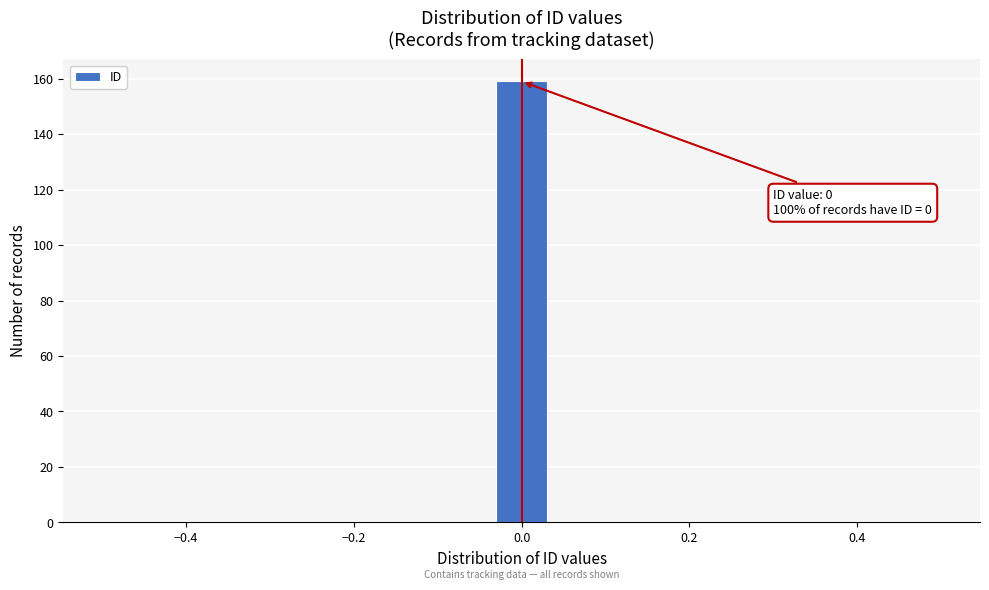

Around what value on the x-axis is the tallest bar? Give the approximate position of its centre, as read against the axis.

0.00